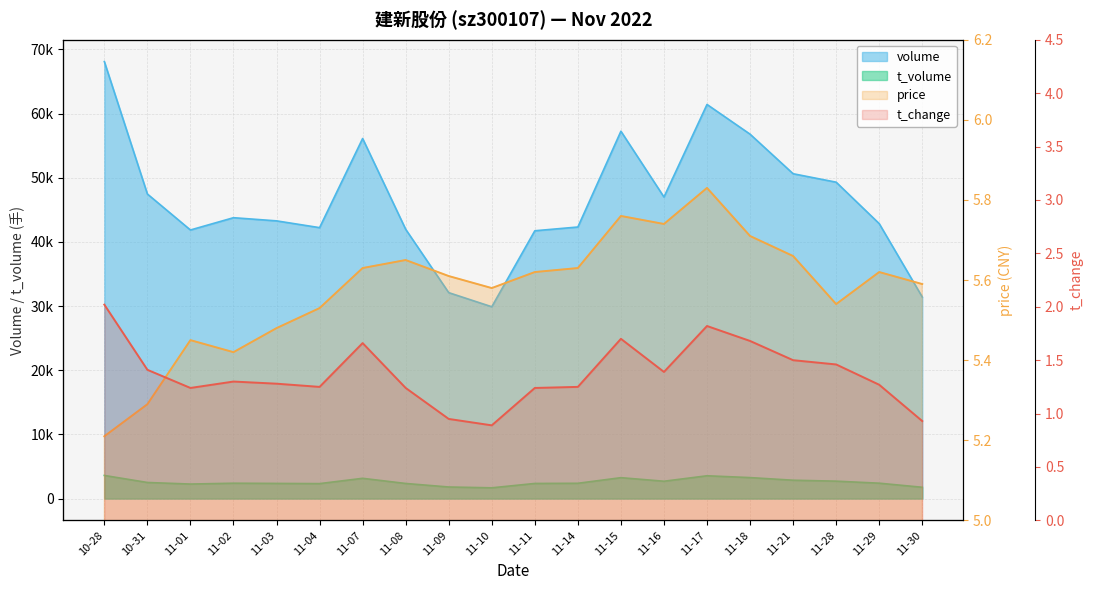

List the series in order of their peak value, lowest first.

t_change, price, t_volume, volume